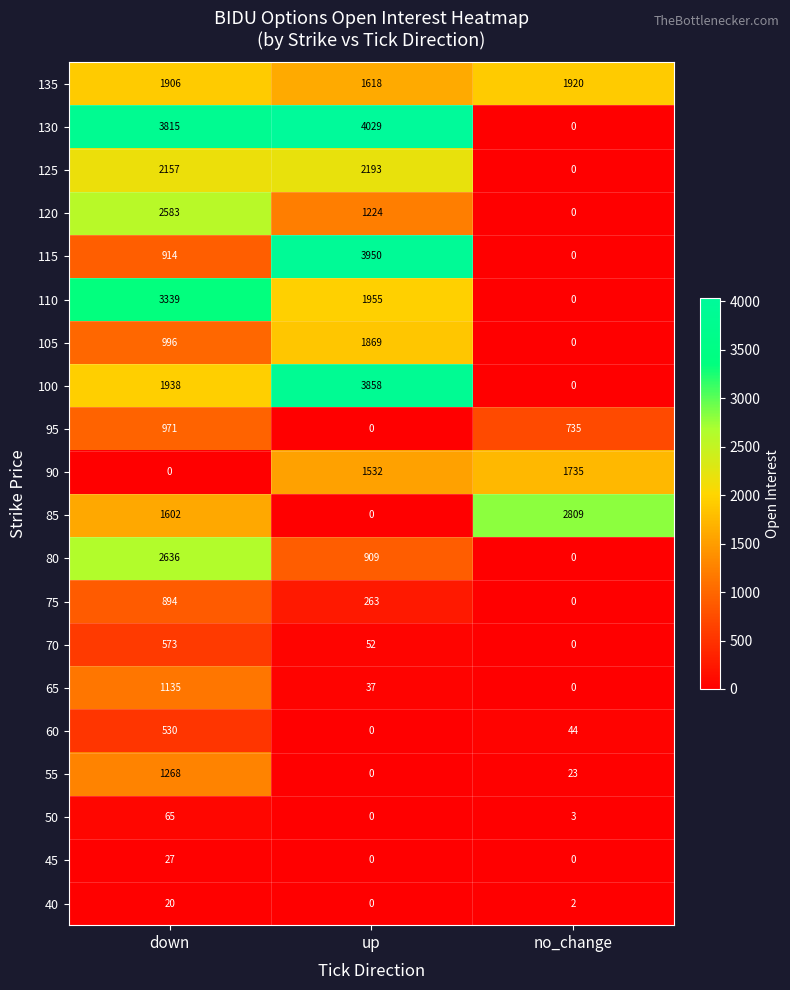

Count the 85 values in the range 0 to 2809.

3